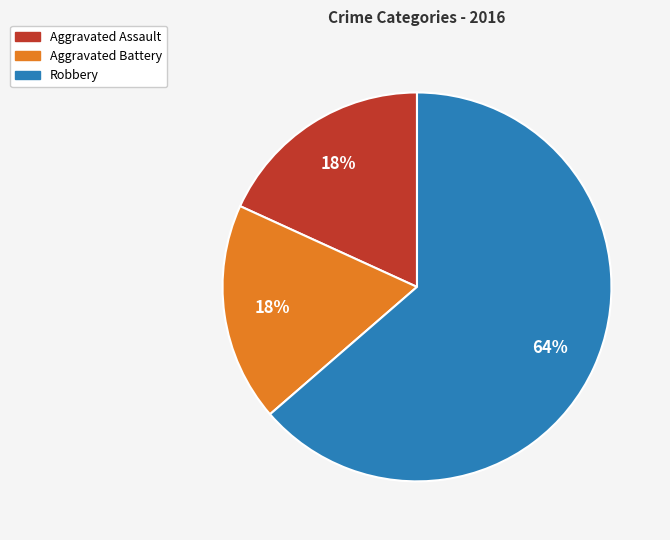

Do Robbery and Aggravated Battery together represent more than half of the pie?

Yes